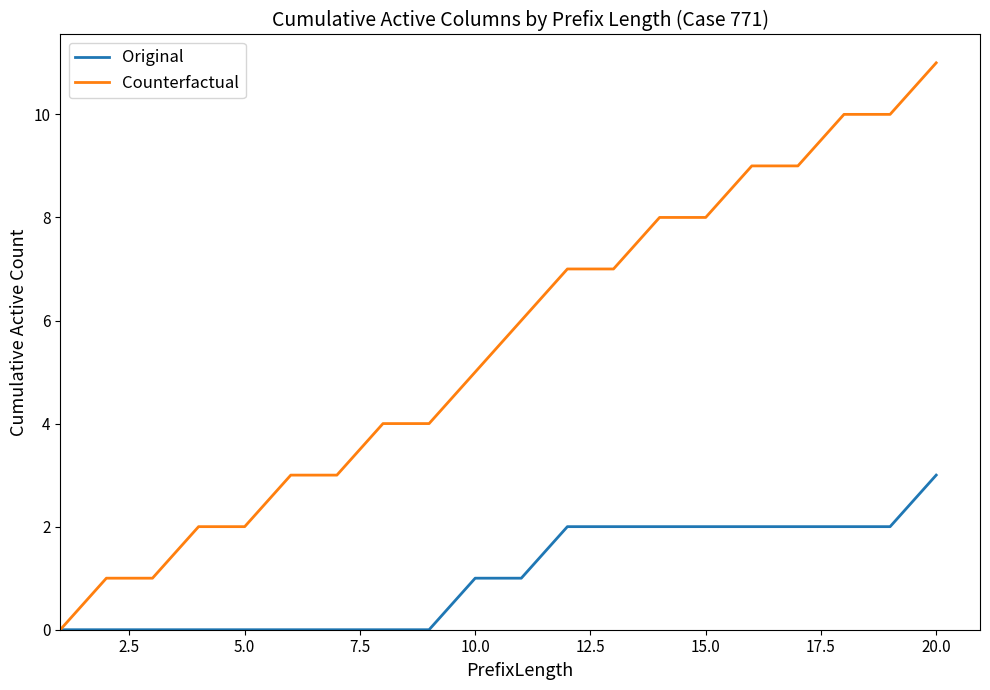

What is the difference between the maximum and minimum values in the Counterfactual series?

11